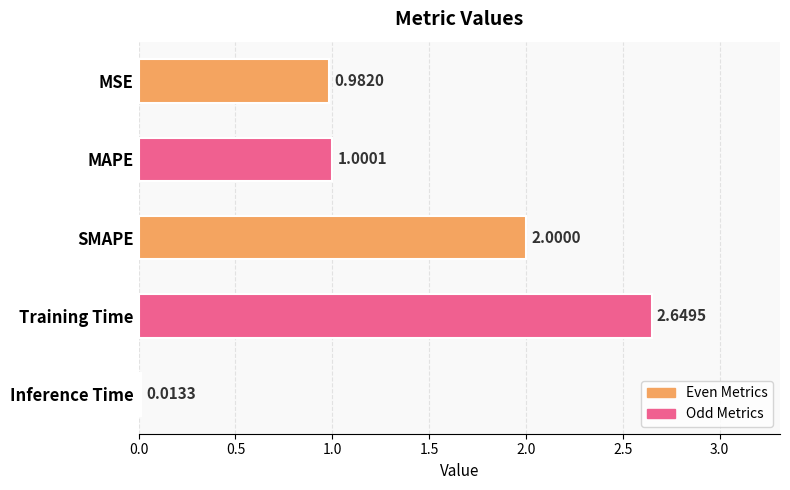

Count the number of data series in this chart.

1